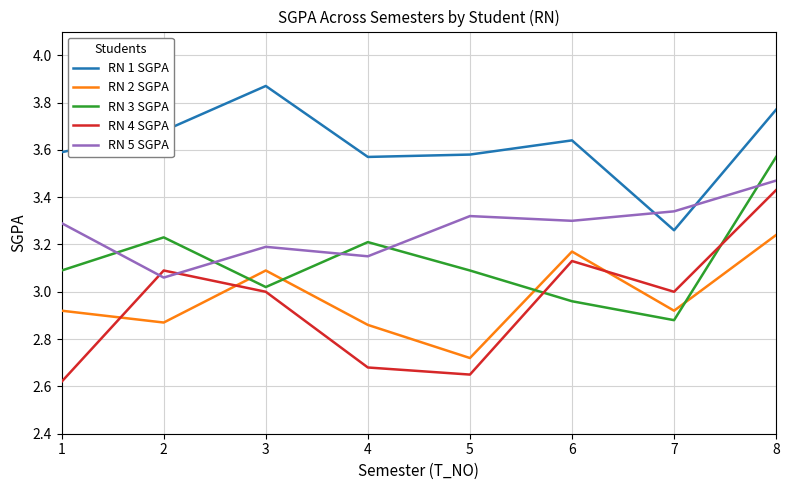

Which category has the highest value in the RN 1 SGPA series?

3